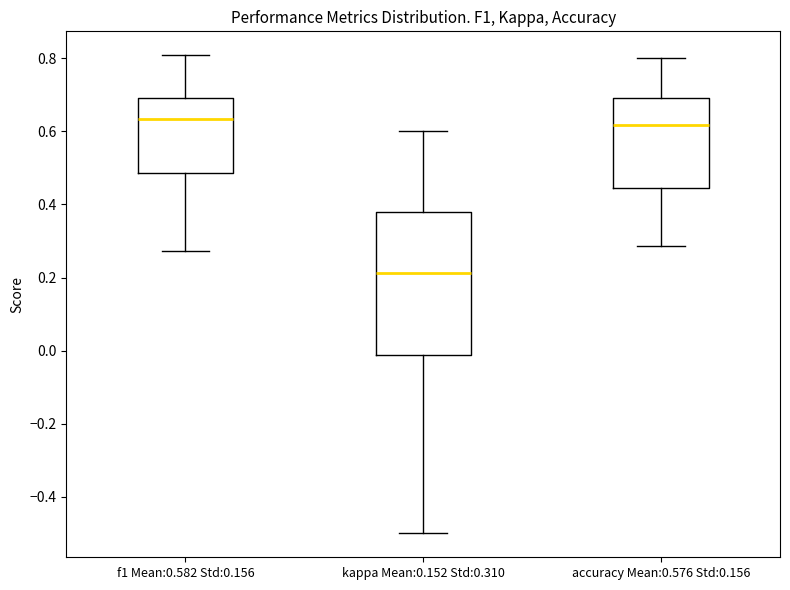

Where does the upper whisker of the box for kappa Mean:0.152 Std:0.310 end on the y-axis? The values are not printed on the chart, so give them approximately, as read against the axis.

0.60